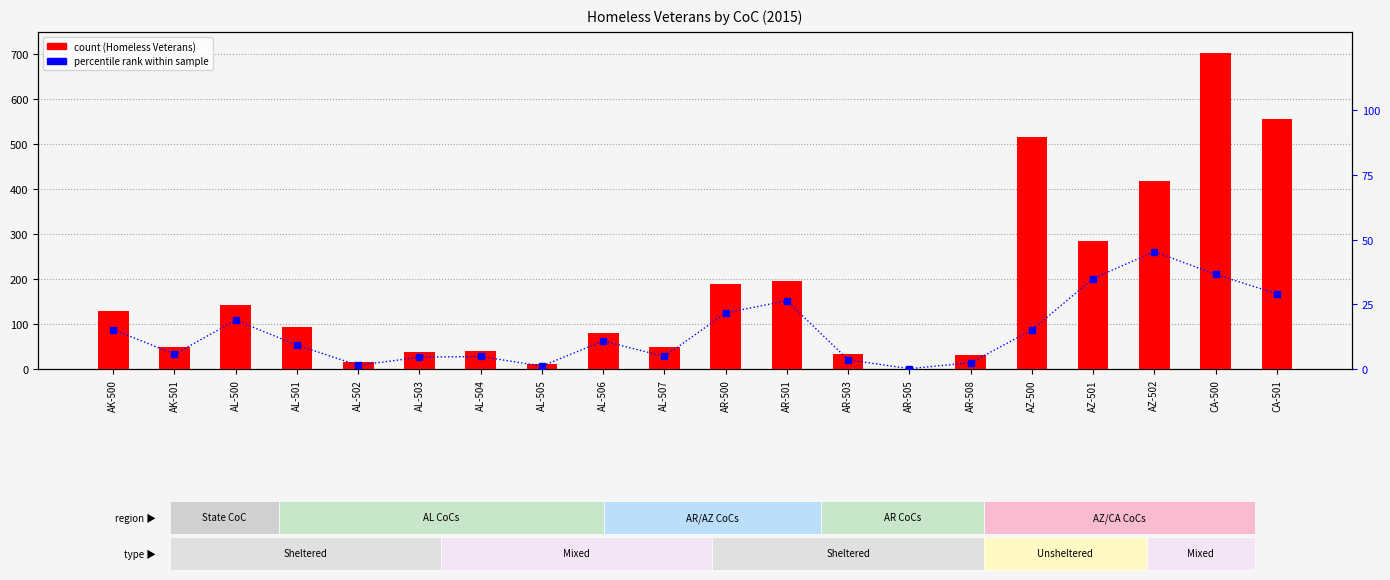

How many values in the Sheltered % (percentile rank within sample) series exceed 10?

10